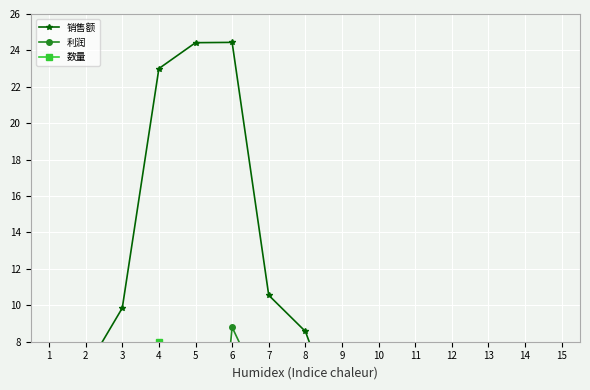

Reading left to right, what are all the values shown in this chart?

销售额: 1.4	6.5	9.8	23.0	24.4	24.4	10.6	8.6	3.1	1.9	2.0	0.7	0.9	1.7	2.2
利润: 0.0	0.0	3.8	-10.4	-12.2	8.8	4.5	-1.9	0.5	0.6	0.4	0.0	0.2	-0.1	-0.1
数量: 2.0	2.0	2.0	8.0	4.0	6.0	4.0	2.0	4.0	7.0	5.0	2.0	4.0	3.0	5.0